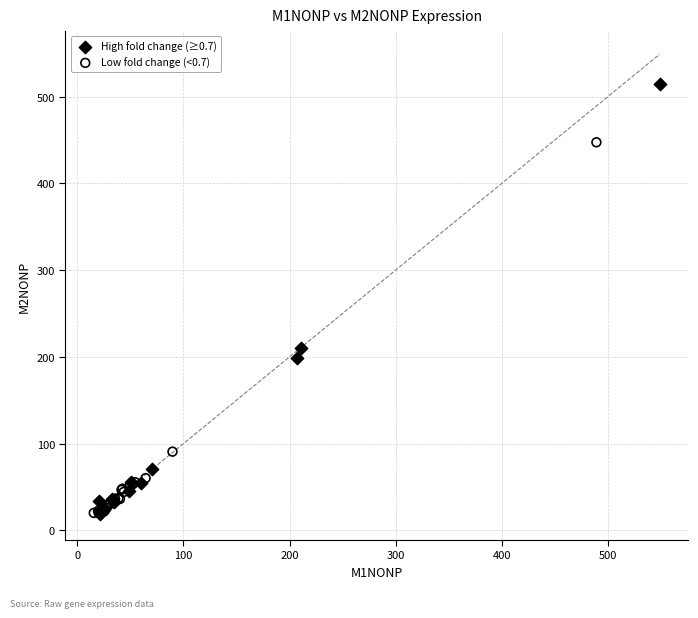

Which series has the largest Y range (max minus min)?

High fold change (≥0.7)